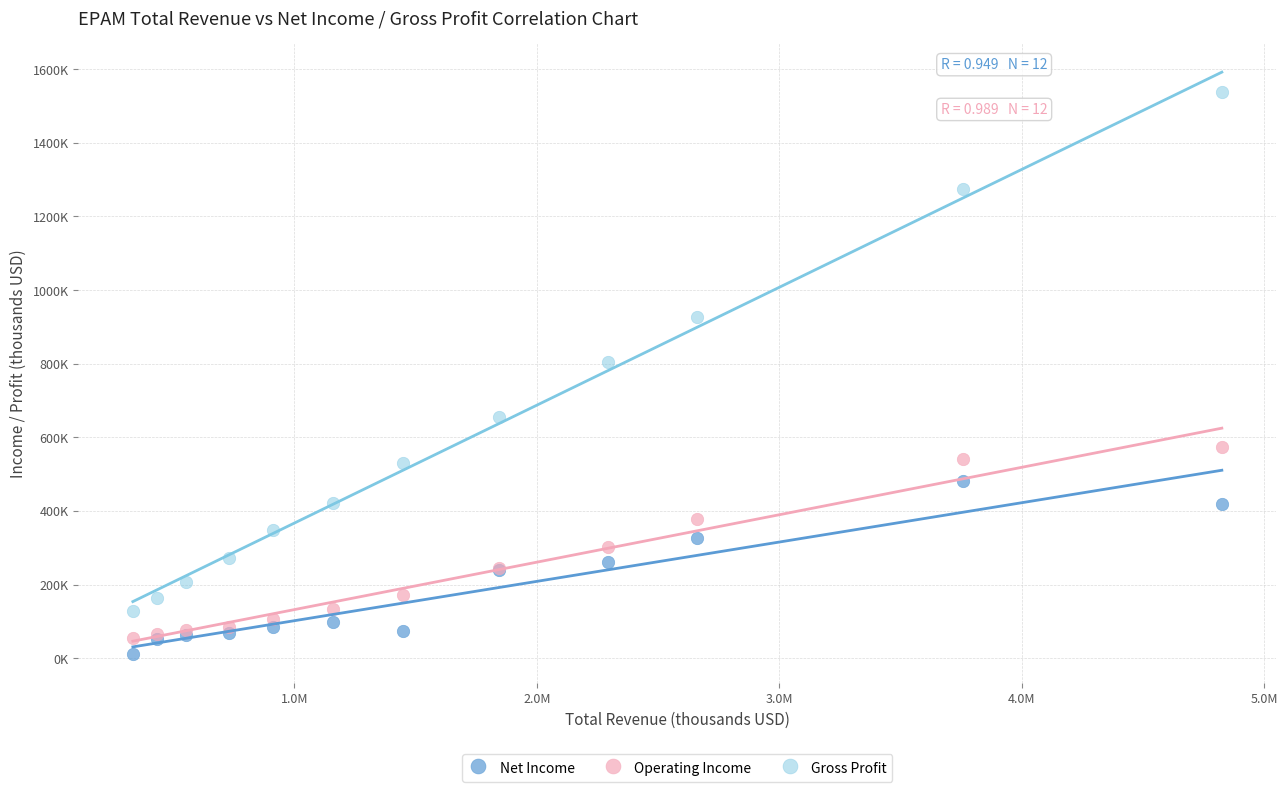

Which series has the largest Y range (max minus min)?

Gross Profit